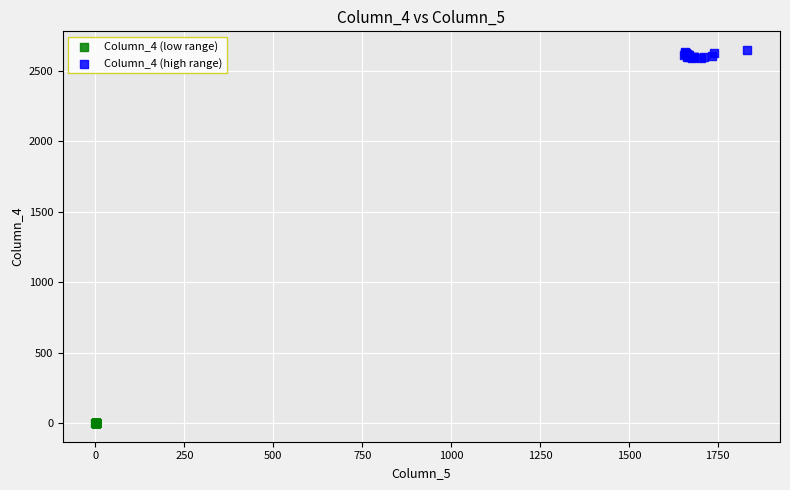

What are all the series names shown in the legend?

Column_4 (low range), Column_4 (high range)